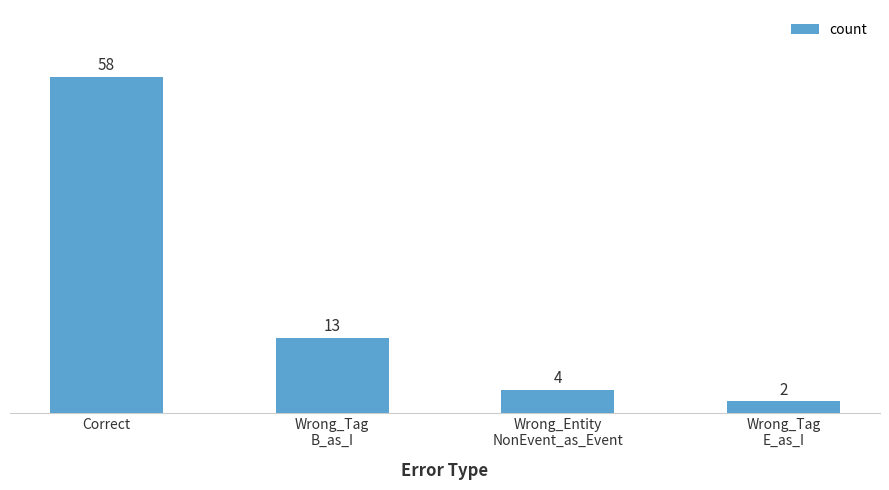

The value at Wrong_Tag
B_as_I is 22. True or false?

False